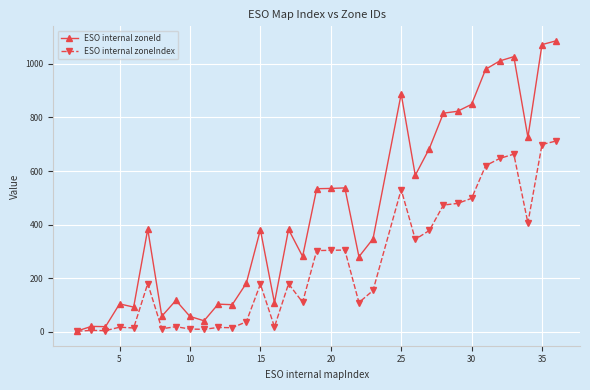

How many data points in ESO internal zoneId are less than 382?

17